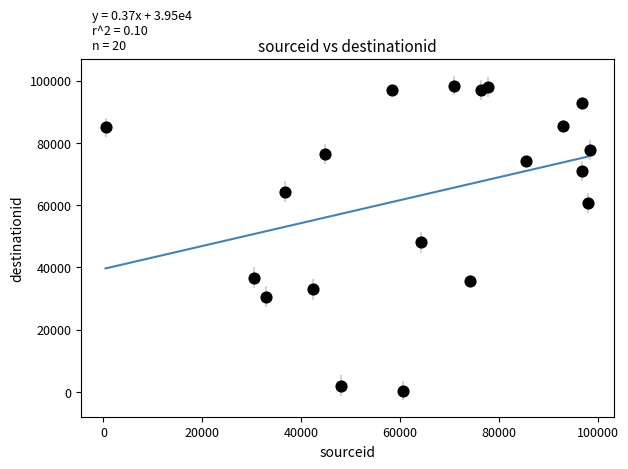

What Y value in the scatter plot is closest to 49415?

48051